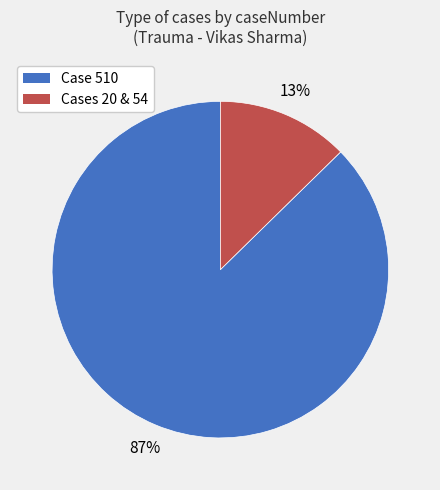

Is there any slice that represents more than half of the pie?

Yes